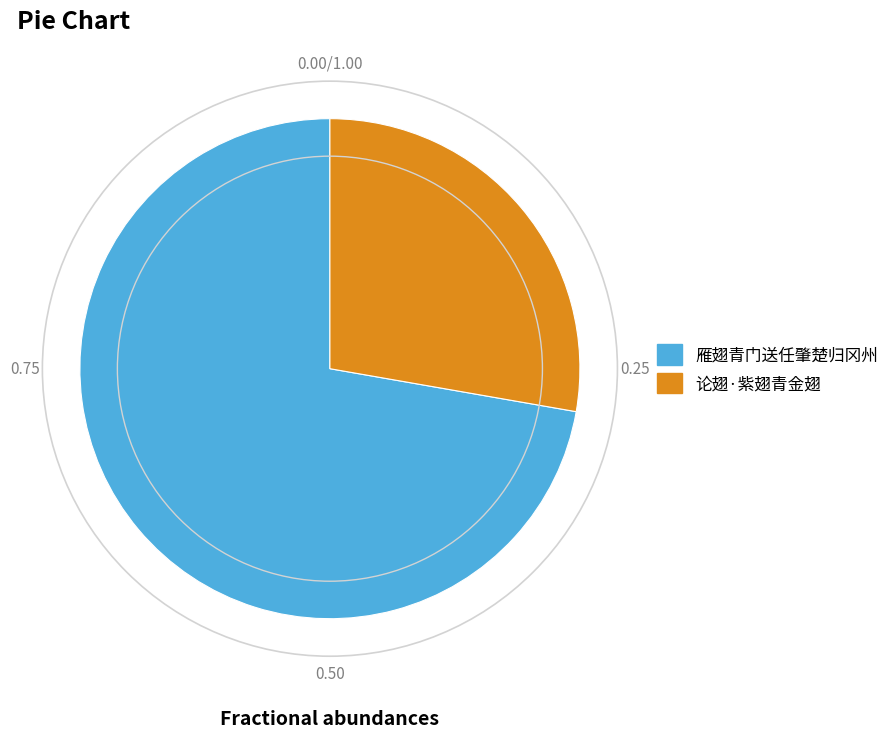

Which has a higher value, 雁翅青门送任肇楚归冈州 or 论翅·紫翅青金翅?

雁翅青门送任肇楚归冈州